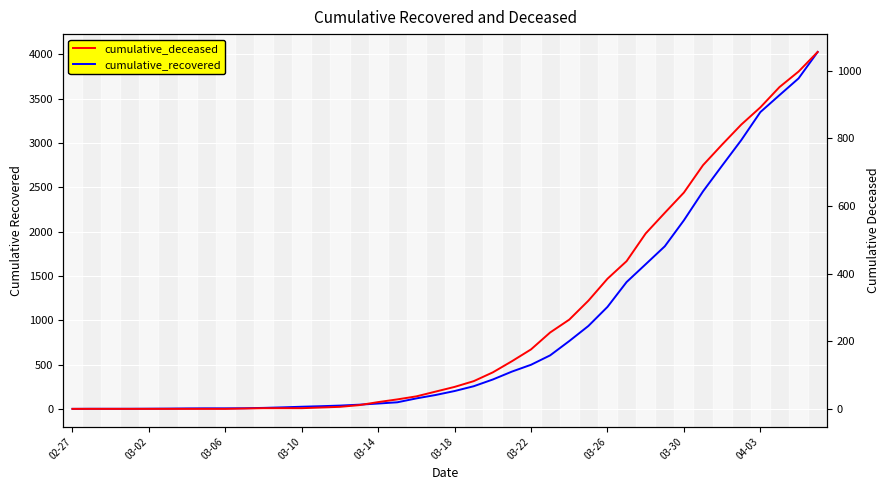

Which series changed the most between 03-30 and 34?

cumulative_recovered